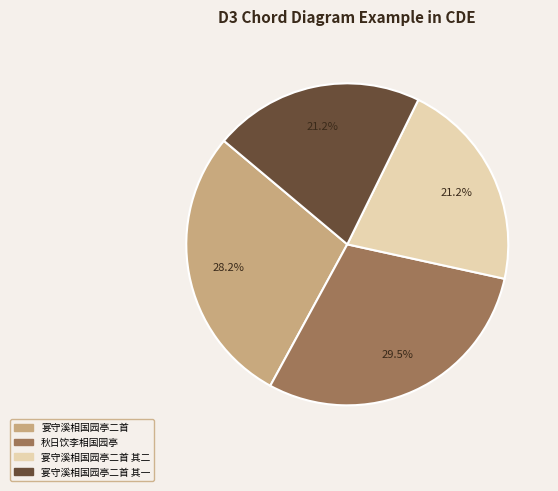

Is there a majority slice in this chart?

No